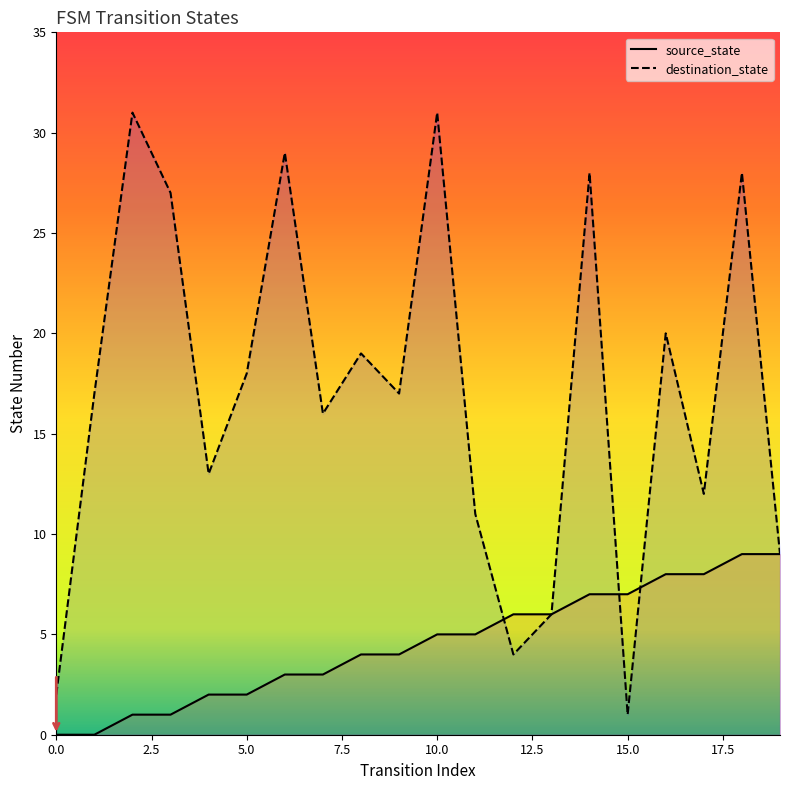

In destination_state, how many points are lower than both neighbors (excluding endpoints)?

6